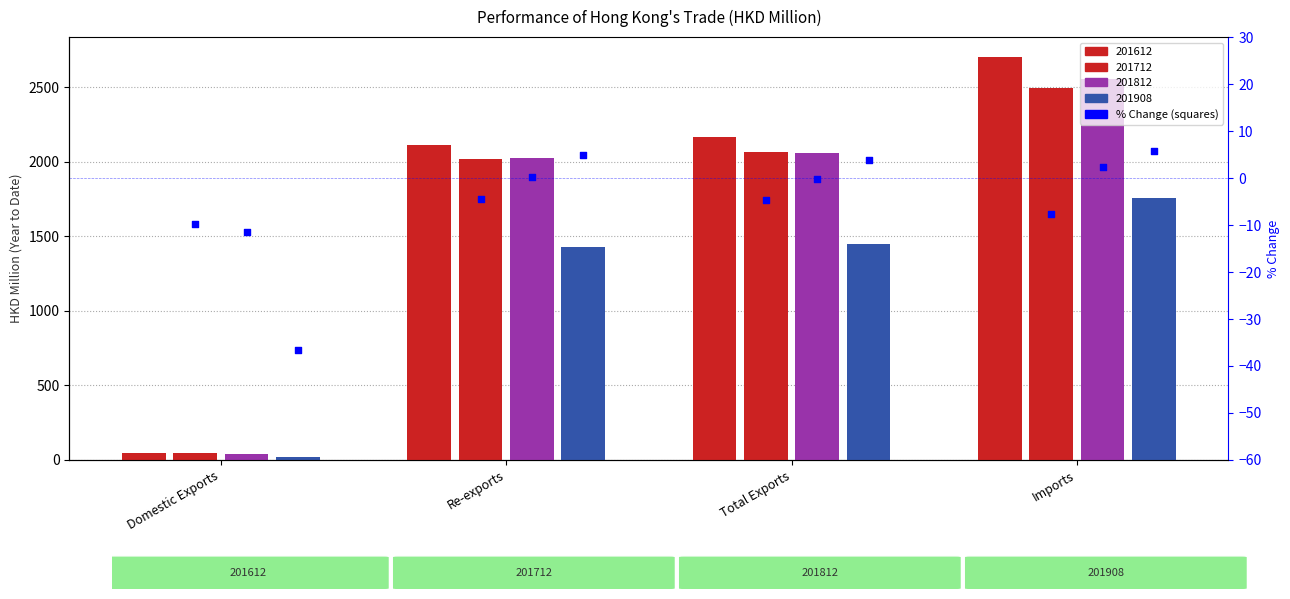

At how many categories does at least one series exceed -17?

4